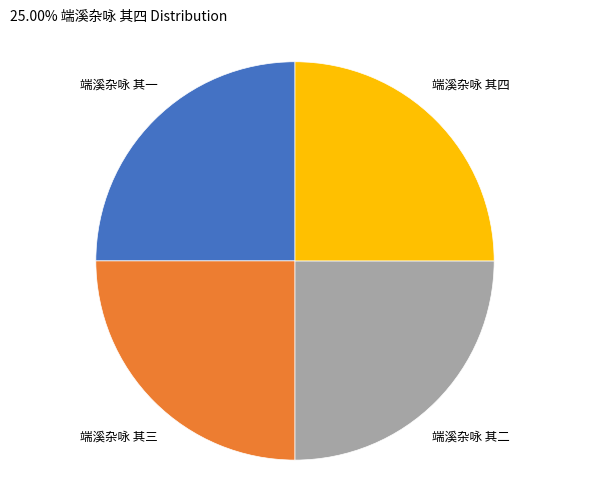

True or false: 端溪杂咏 其四 accounts for 25% of the total.

True